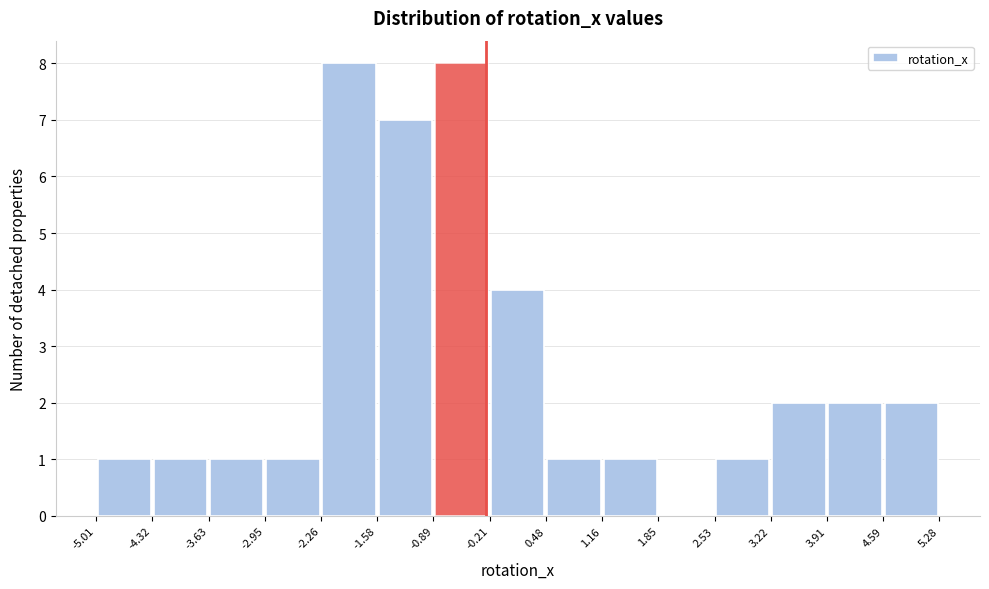

Reading left to right, transcribe this chart: for each bar, give the range it covers on the x-axis and its height. The values are not printed on the chart, so give them approximately, as read against the axis.

-5.01 to -4.32: 1
-4.32 to -3.63: 1
-3.63 to -2.95: 1
-2.95 to -2.26: 1
-2.26 to -1.58: 8
-1.58 to -0.89: 7
-0.89 to -0.21: 8
-0.21 to 0.48: 4
0.48 to 1.16: 1
1.16 to 1.85: 1
1.85 to 2.53: 0
2.53 to 3.22: 1
3.22 to 3.91: 2
3.91 to 4.59: 2
4.59 to 5.28: 2